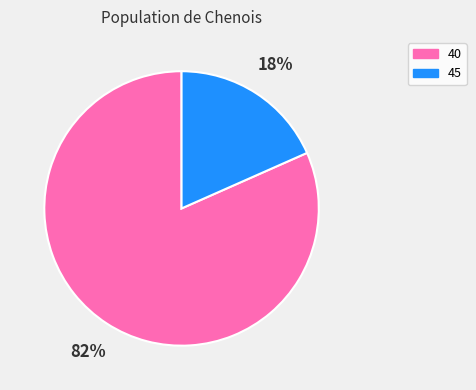

Rank the categories by value from highest to lowest.

40, 45